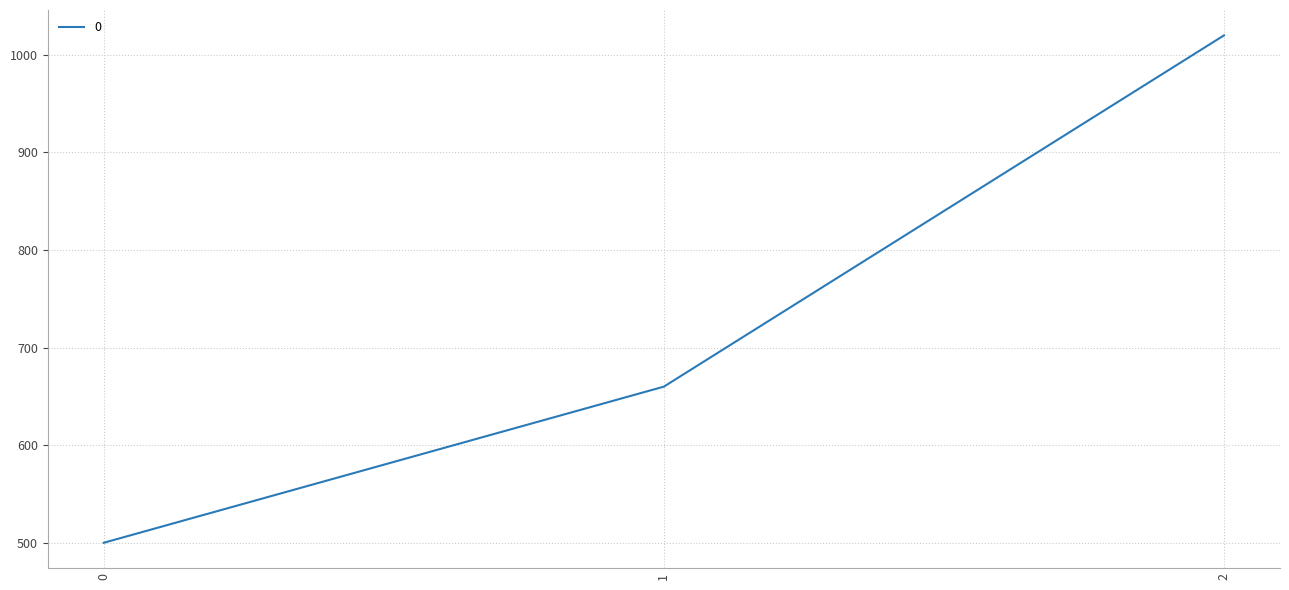

Where is the data nearest to the value 760?

1